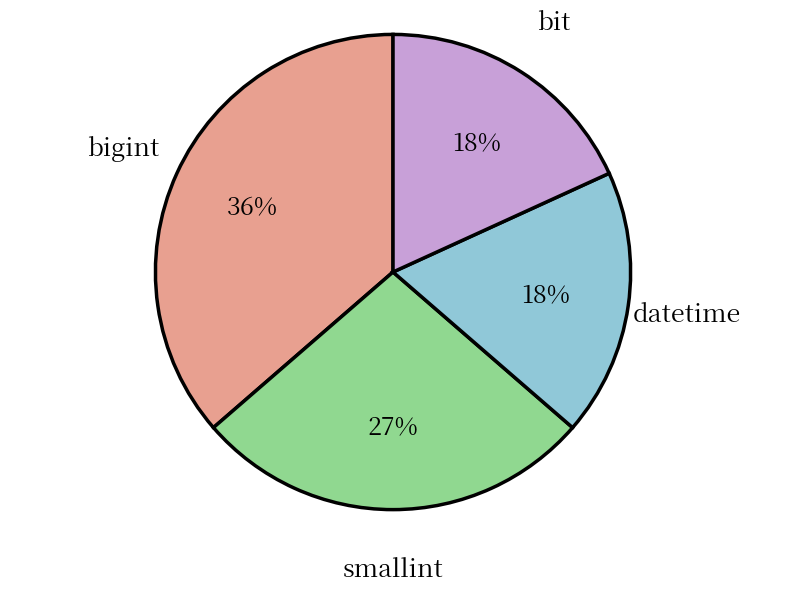

Is the sum of smallint and bigint greater than half?

Yes